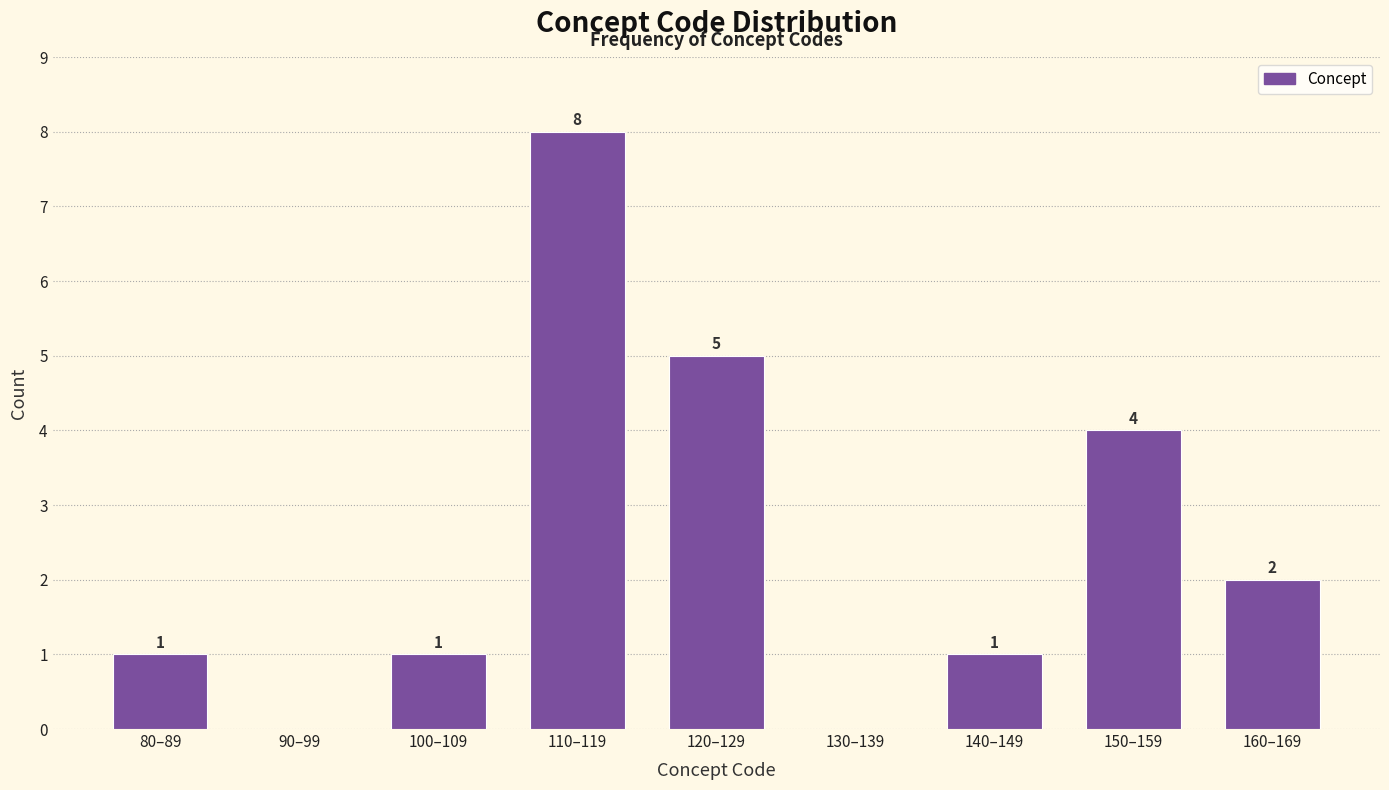

Reading left to right, what are all the values shown in this chart?

80–89=1	90–99=0	100–109=1	110–119=8	120–129=5	130–139=0	140–149=1	150–159=4	160–169=2